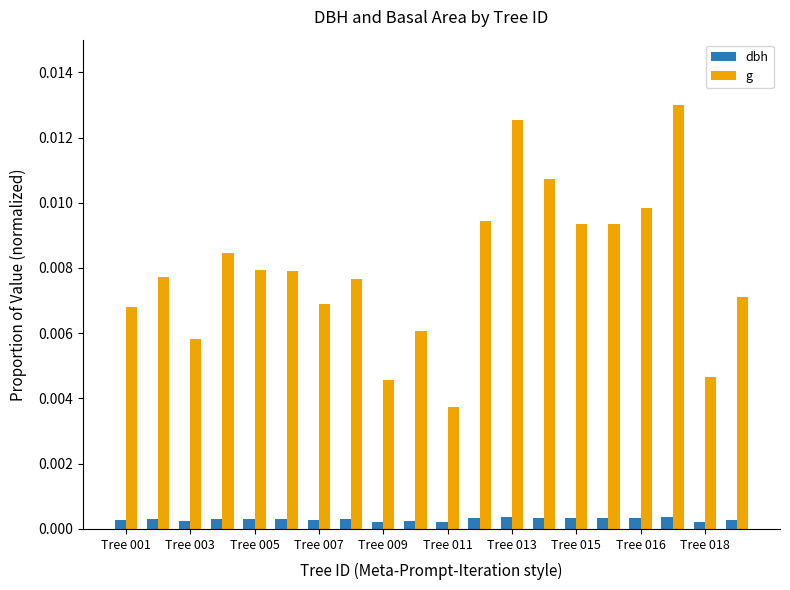

List the series in order of their overall mean, lowest first.

dbh, g